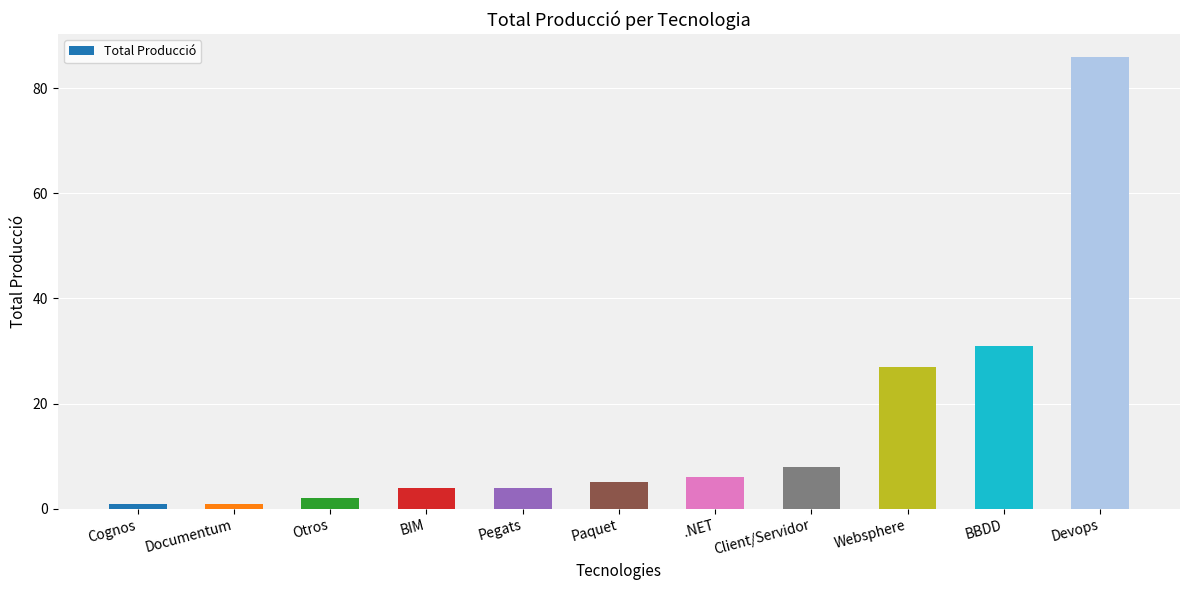

The chart shows a value of 27 at Websphere. True or false?

True